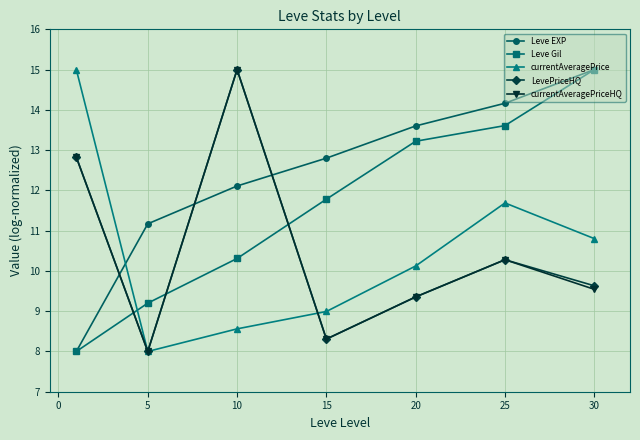

How many lines are shown in the chart?

5